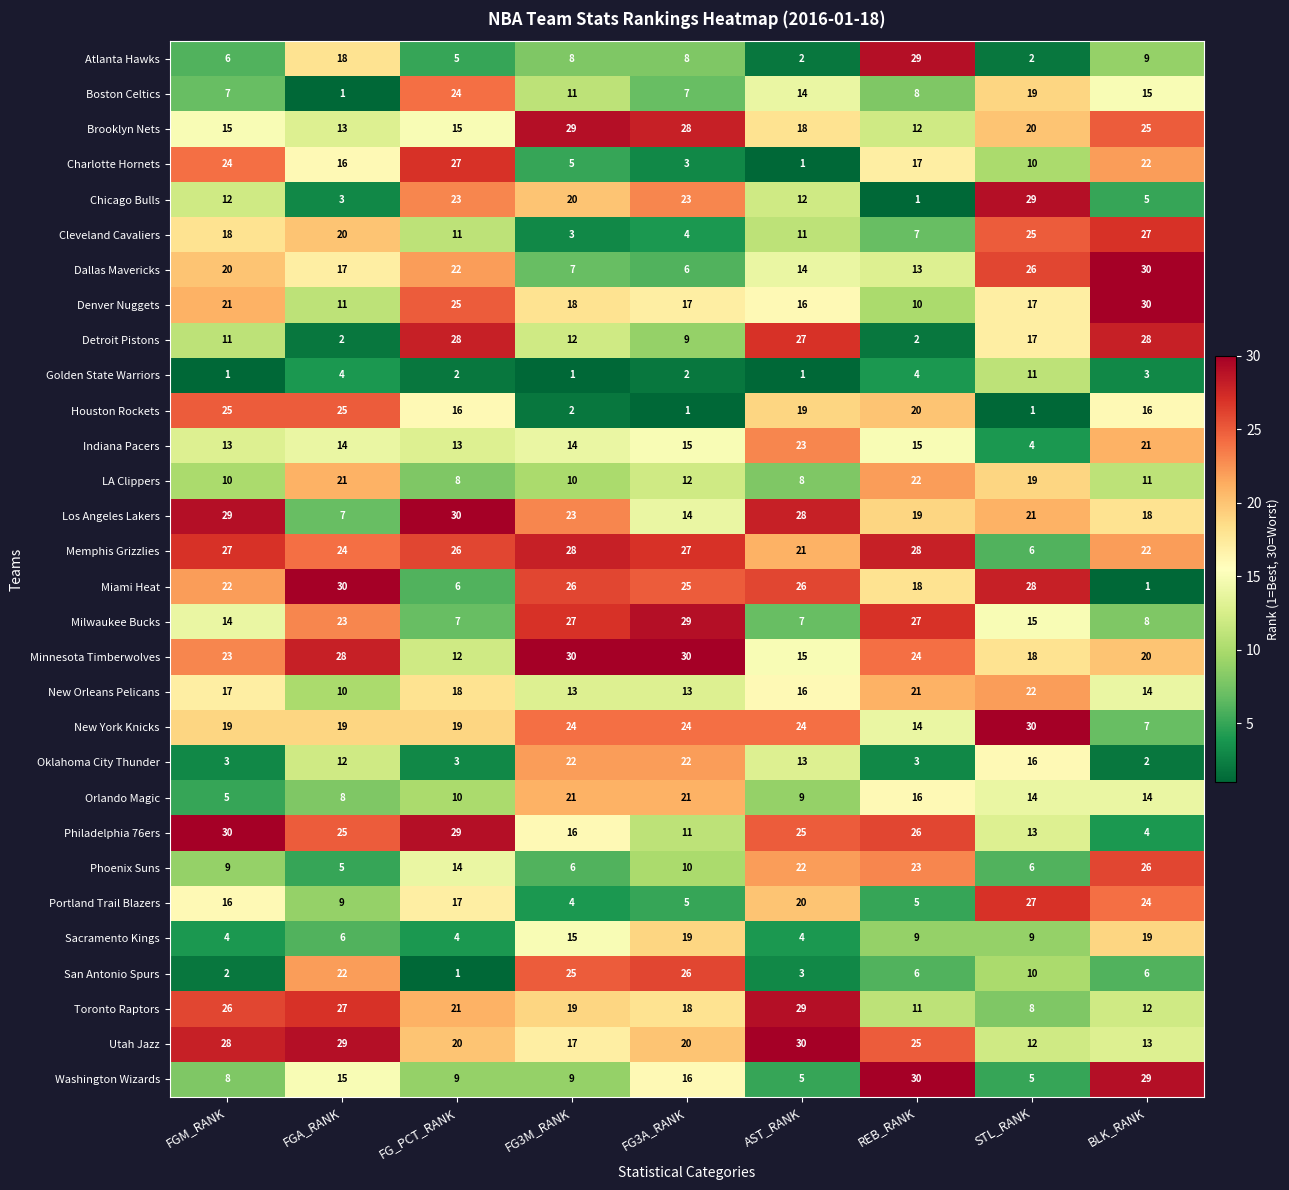

At FG_PCT_RANK, list the series in order from smallest to largest.

San Antonio Spurs, Golden State Warriors, Oklahoma City Thunder, Sacramento Kings, Atlanta Hawks, Miami Heat, Milwaukee Bucks, LA Clippers, Washington Wizards, Orlando Magic, Cleveland Cavaliers, Minnesota Timberwolves, Indiana Pacers, Phoenix Suns, Brooklyn Nets, Houston Rockets, Portland Trail Blazers, New Orleans Pelicans, New York Knicks, Utah Jazz, Toronto Raptors, Dallas Mavericks, Chicago Bulls, Boston Celtics, Denver Nuggets, Memphis Grizzlies, Charlotte Hornets, Detroit Pistons, Philadelphia 76ers, Los Angeles Lakers